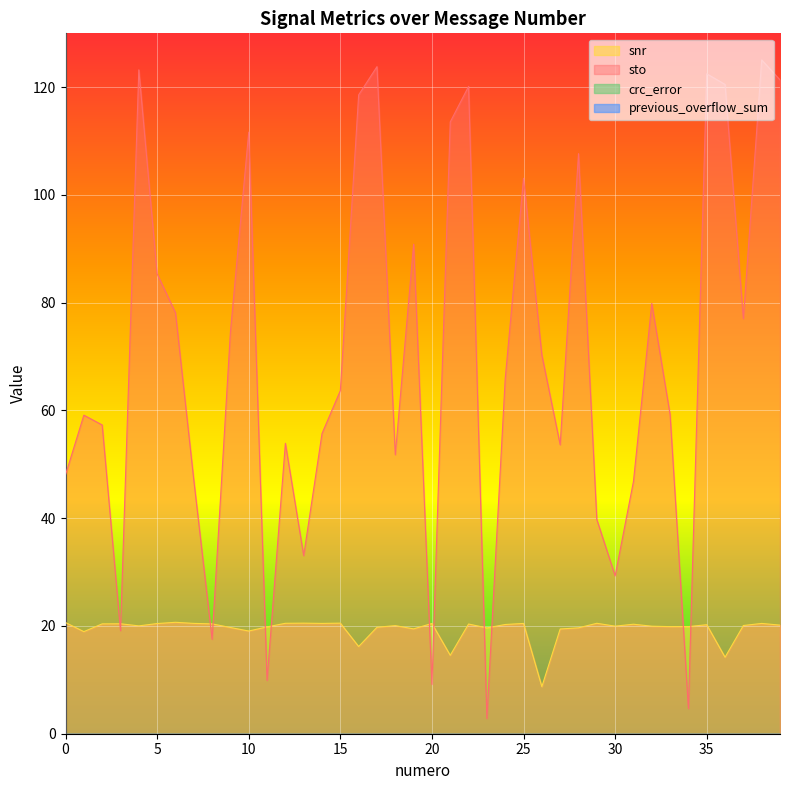

At how many categories does at least one series exceed 55?

25